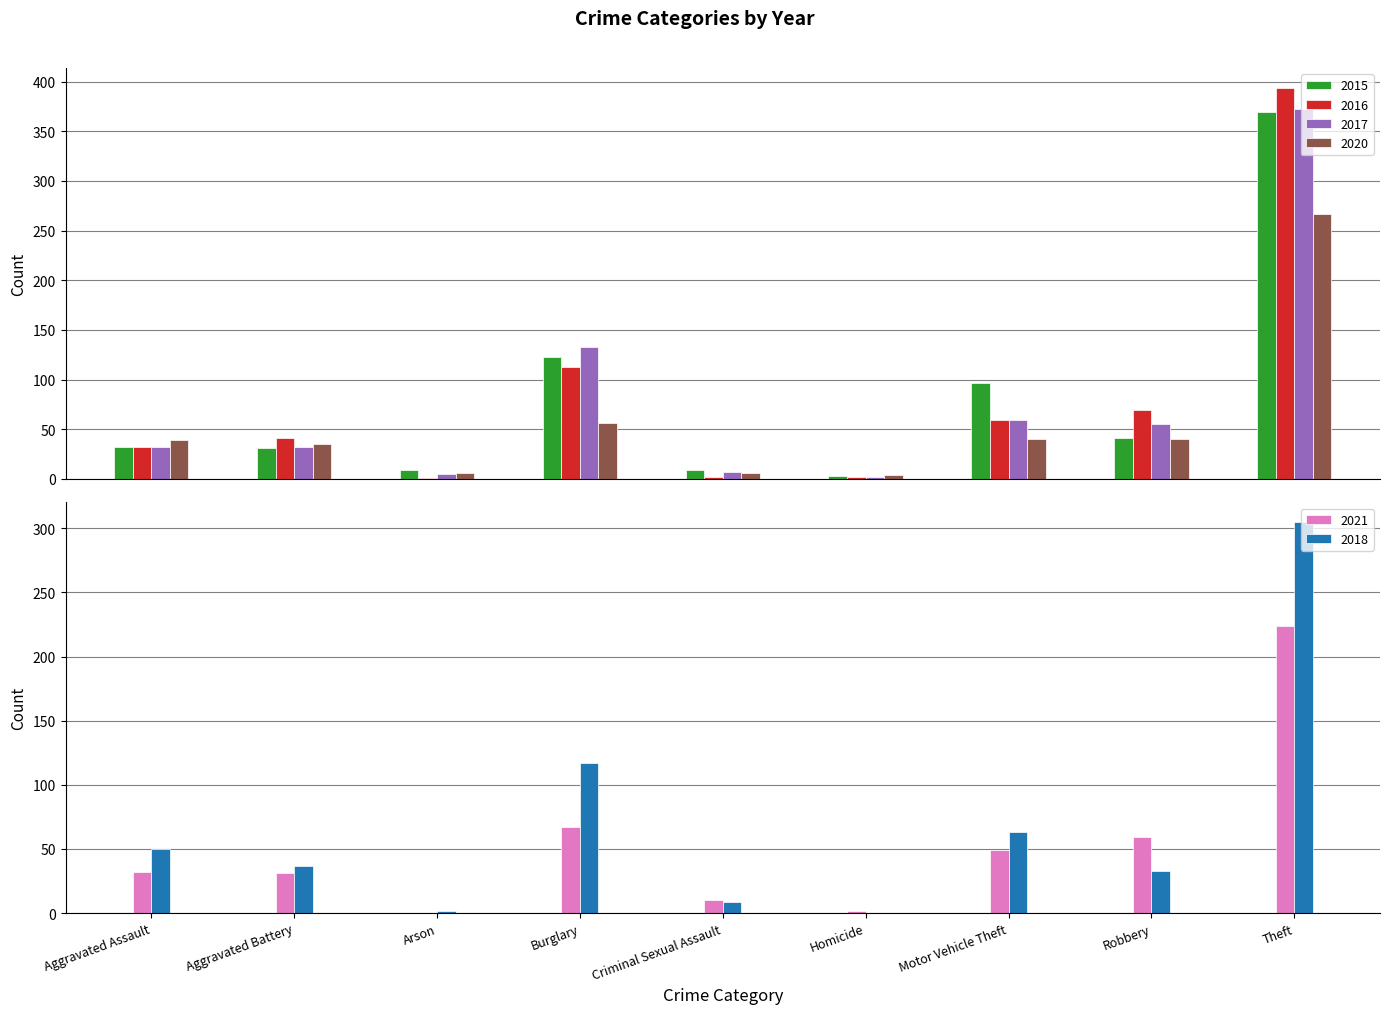

Where is 2021 nearest to the value 112?

Burglary